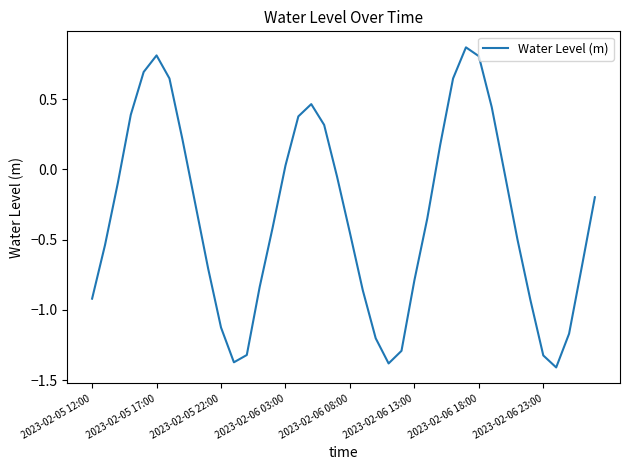

What is the difference between the maximum and minimum values?

2.3